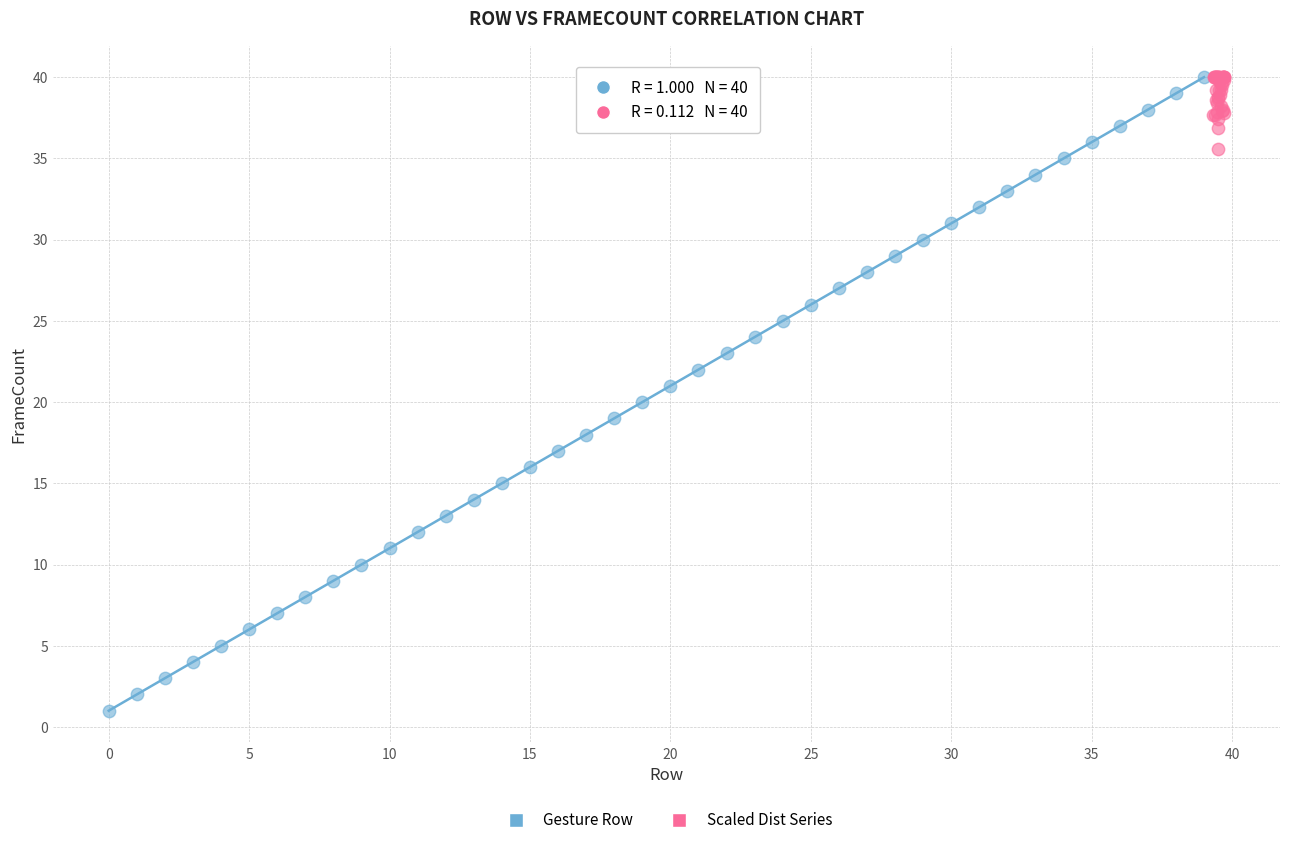

Which series has the largest Y range (max minus min)?

Gesture Row